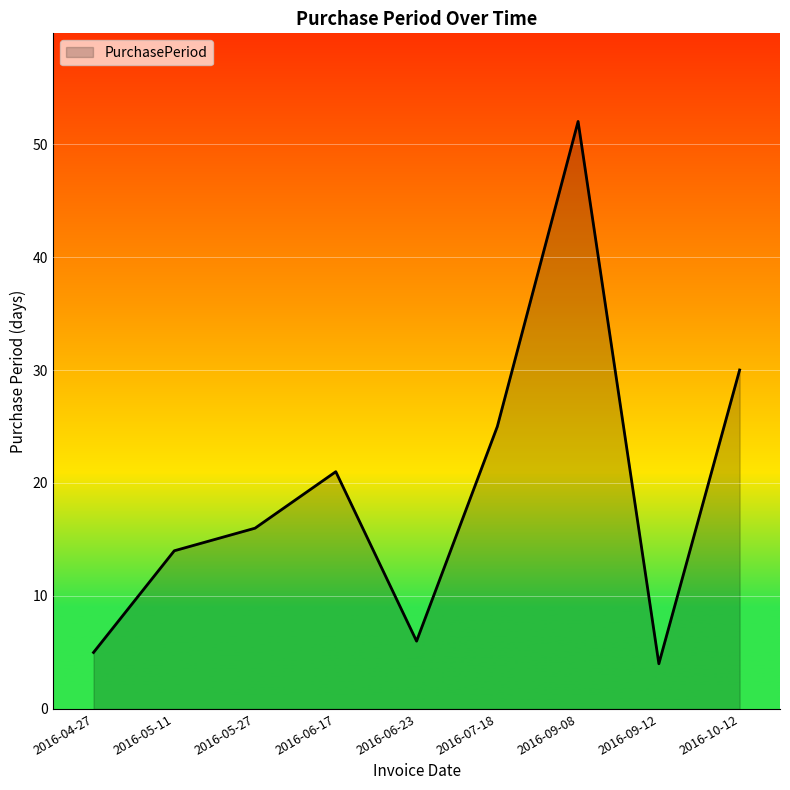

What is the difference between the maximum and minimum values?

48